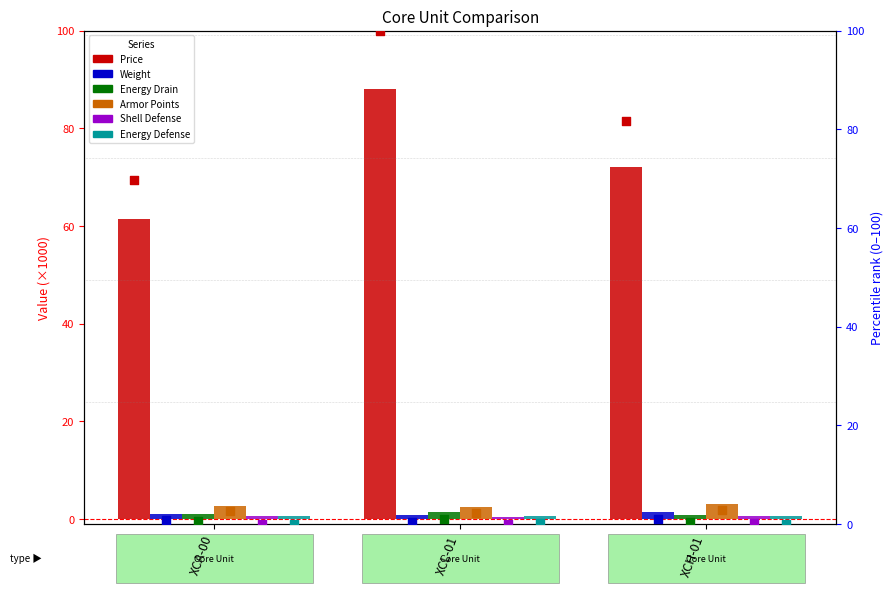

Which series contains the highest Y value?

Price